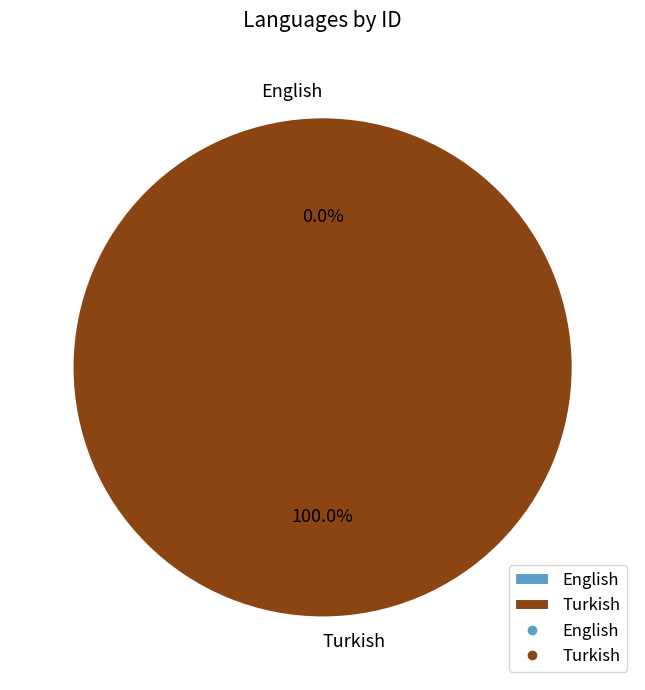

Is there any slice that represents more than half of the pie?

Yes